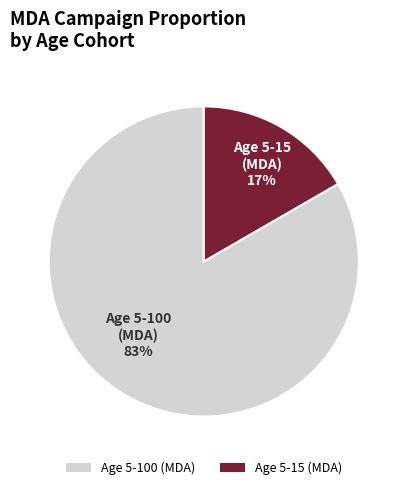

The Age 5-100 (MDA) slice represents 83% of the pie. True or false?

True